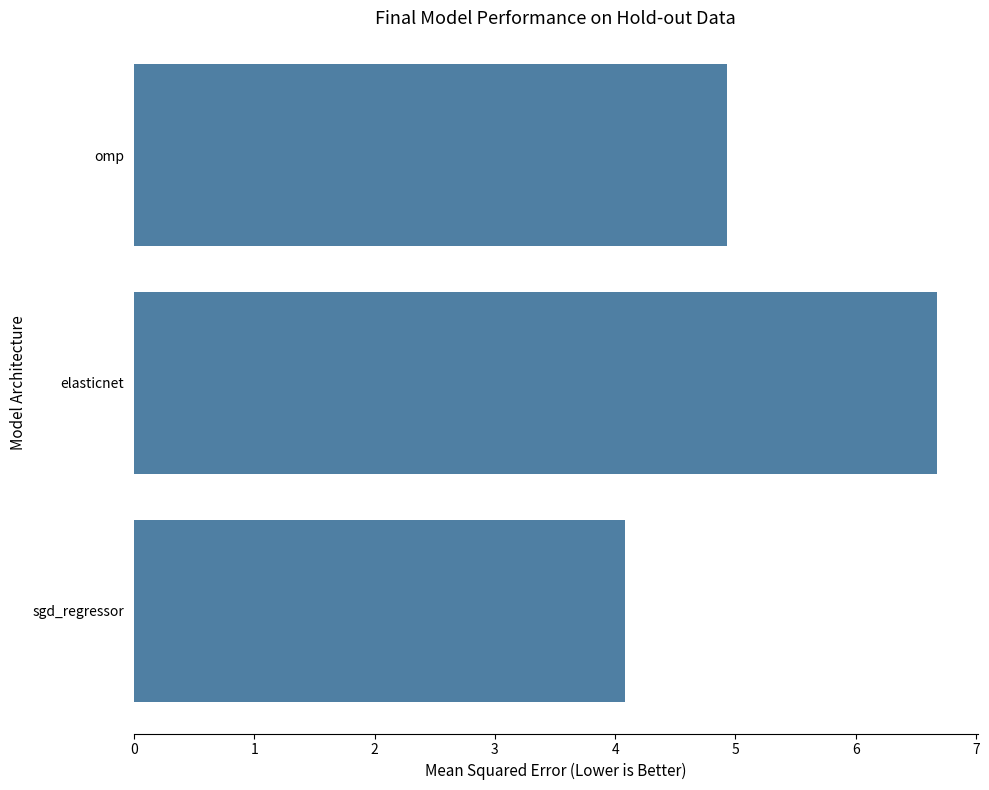

True or false: the data shows 4.9 at omp.

True